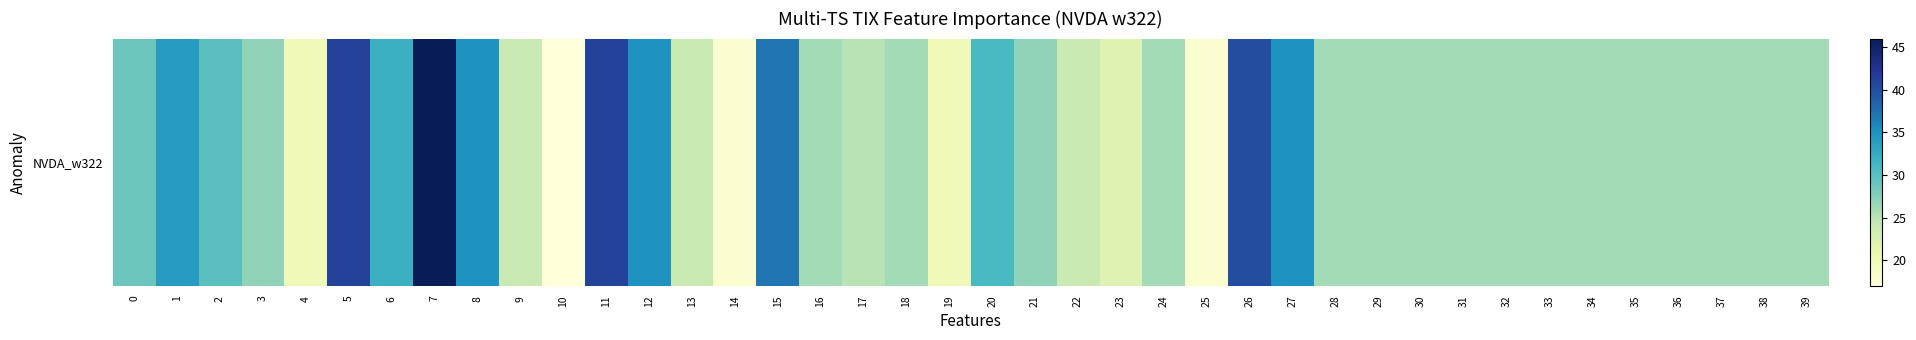

True or false: the data shows 9 at 33.

False